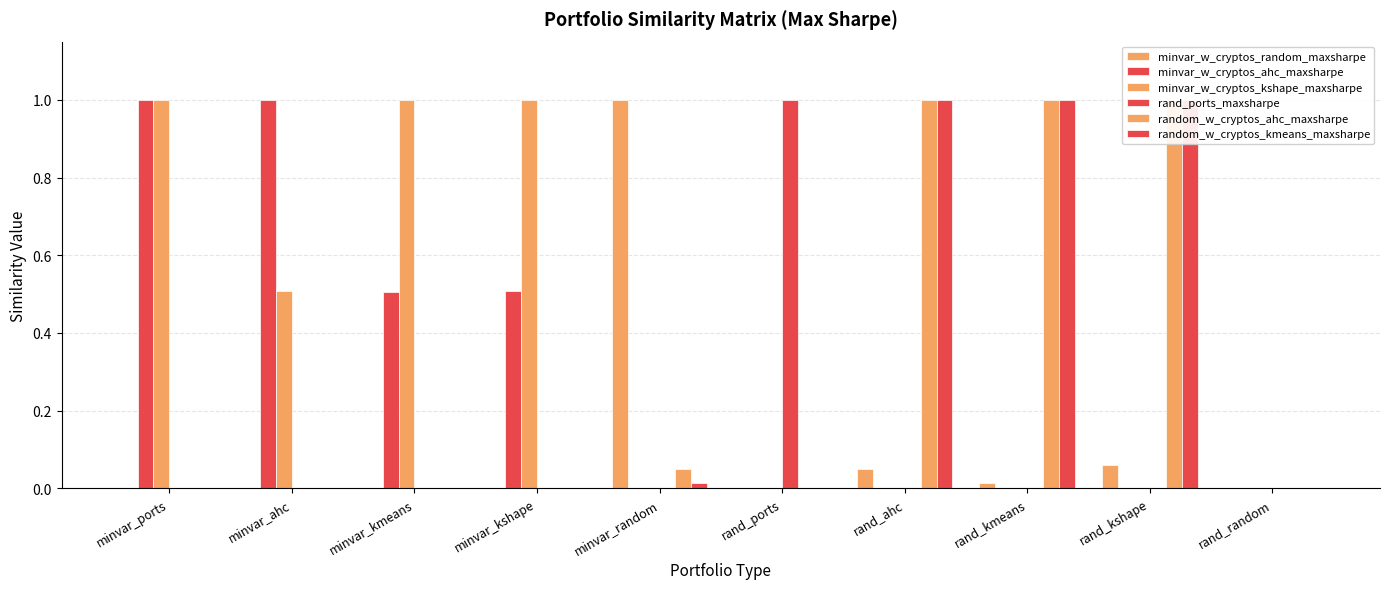

The minvar_w_cryptos_kshape_maxsharpe series shows 0.4 at rand_random. True or false?

False